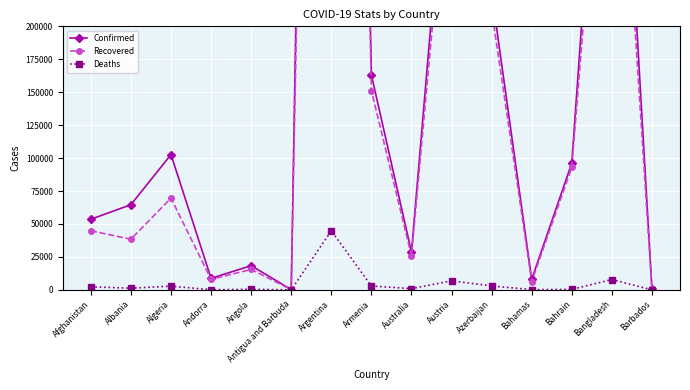

What is the spread (max minus min) of values at Barbados?

961